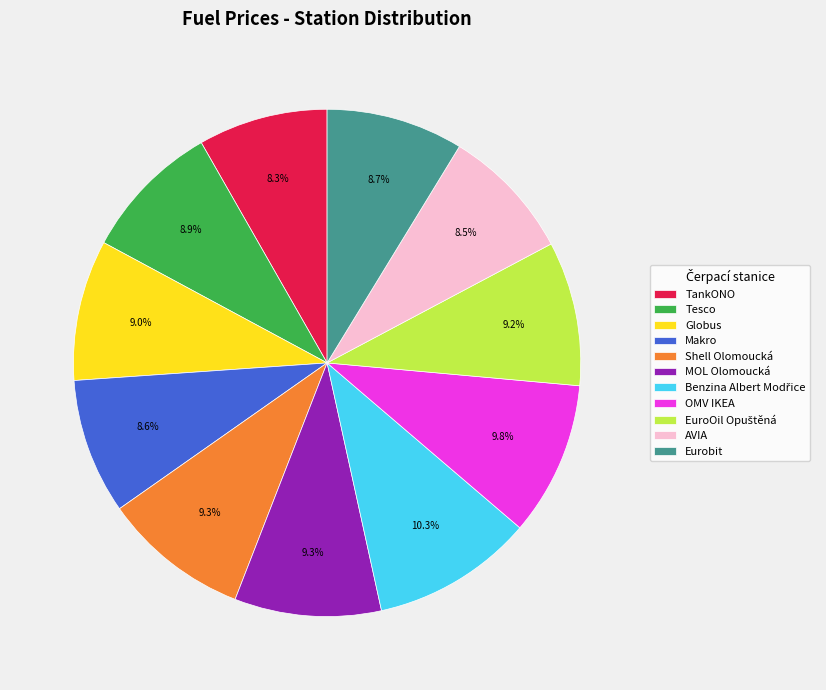

Is there a majority slice in this chart?

No